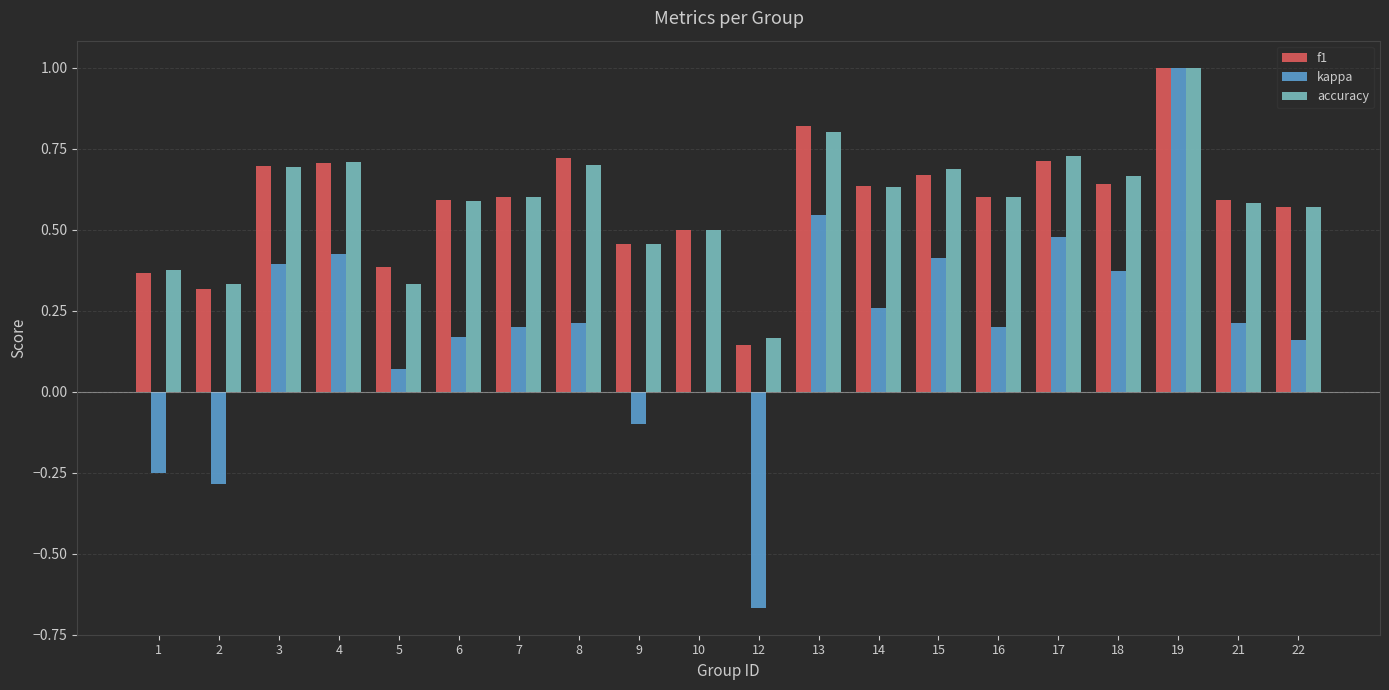

True or false: kappa has a value of 0.0 at 5.

False